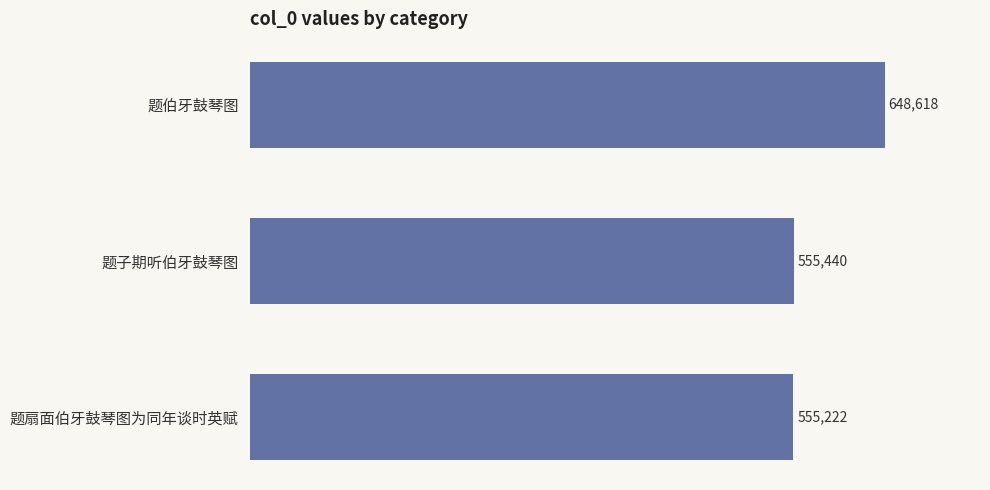

The value at 题伯牙鼓琴图 is 975350. True or false?

False